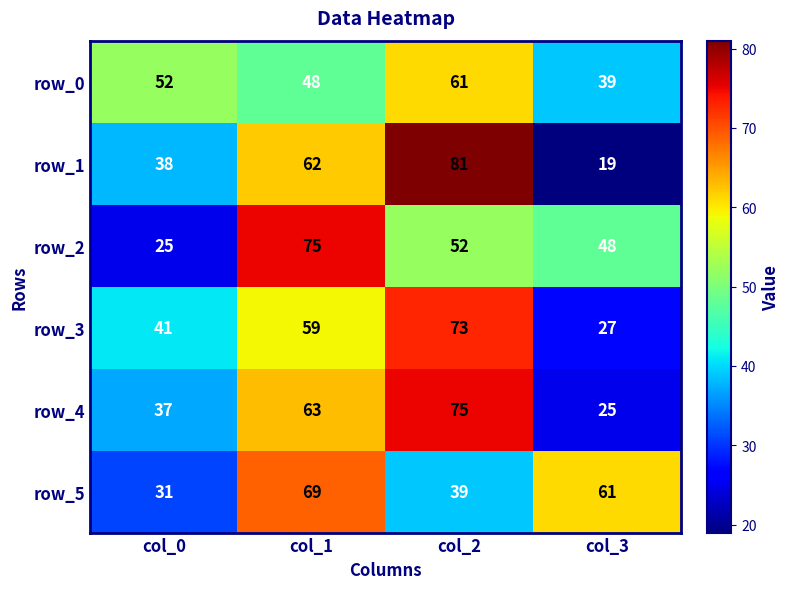

Between col_2 and col_3, which series saw the biggest shift?

row_1